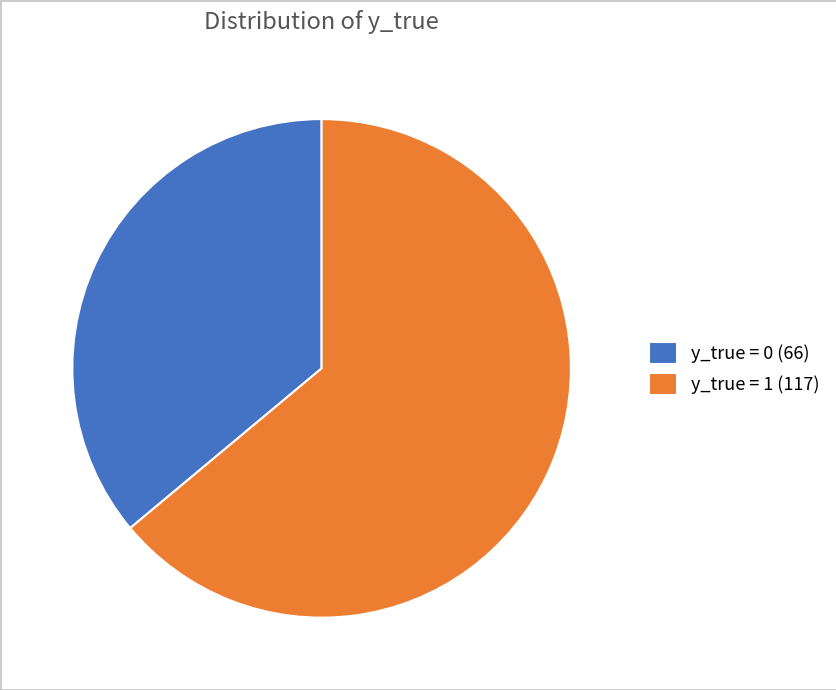

Is y_true = 0 (66) the majority of the pie?

No